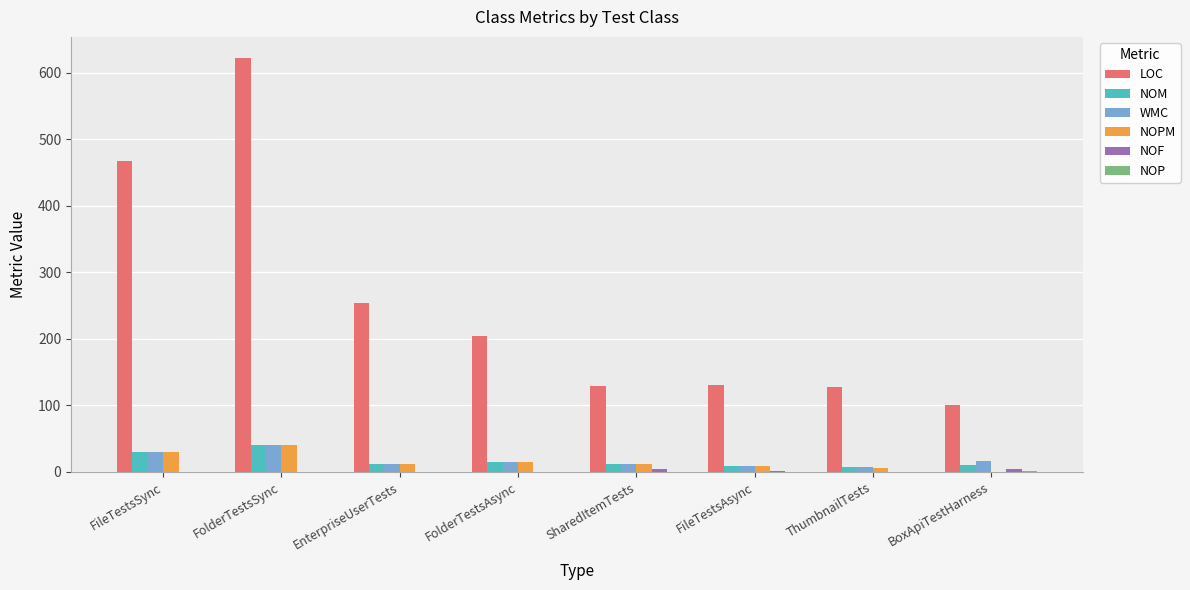

At which category is the sum across all series the highest?

FolderTestsSync